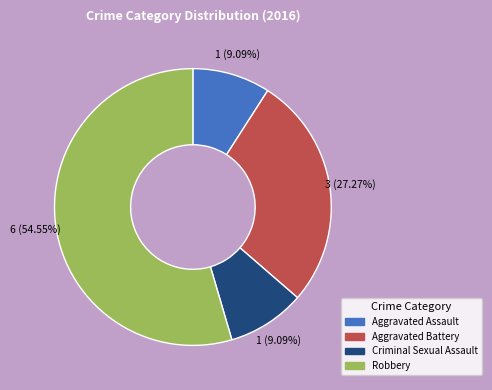

To the nearest percent, what is the combined percentage of Aggravated Battery and Aggravated Assault?

36%